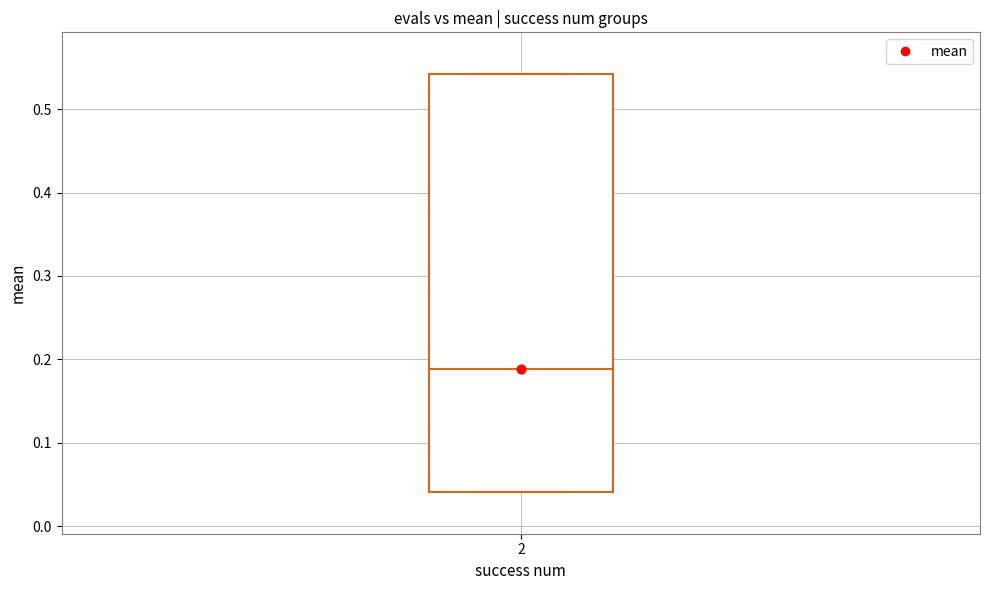

Read this box plot against the y-axis: the position of the median line, the range covered by the box, and the ends of both whiskers. The values are not printed on the chart, so give them approximately, as read against the axis.

median 0.19, box 0.04 to 0.54, whiskers 0.04 to 0.54